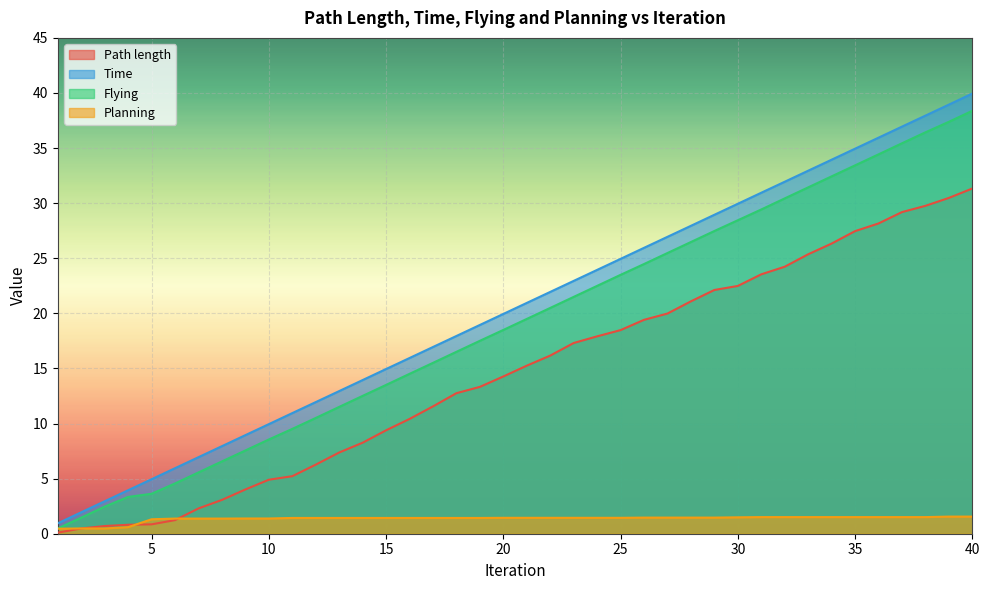

Reading left to right, what are all the values shown in this chart?

Path length: 0.1	0.5	0.7	0.8	0.9	1.2	2.3	3.1	4.0	4.9	5.2	6.3	7.4	8.3	9.4	10.4	11.6	12.8	13.3	14.3	15.3	16.2	17.3	17.9	18.5	19.4	20.0	21.1	22.1	22.5	23.5	24.2	25.4	26.3	27.5	28.2	29.2	29.8	30.5	31.3
Time: 0.9	1.9	2.9	3.9	4.9	5.9	6.9	7.9	8.9	9.9	10.9	11.9	12.9	13.9	14.9	15.9	16.9	17.9	18.9	19.9	20.9	21.9	22.9	23.9	24.9	25.9	26.9	27.9	28.9	29.9	30.9	31.9	32.9	33.9	34.9	35.9	36.9	37.9	38.9	40.0
Flying: 0.5	1.5	2.5	3.3	3.6	4.6	5.6	6.6	7.6	8.6	9.5	10.5	11.5	12.5	13.5	14.5	15.5	16.5	17.5	18.5	19.5	20.5	21.5	22.5	23.5	24.5	25.5	26.5	27.5	28.4	29.4	30.4	31.4	32.4	33.4	34.4	35.4	36.4	37.4	38.4
Planning: 0.5	0.5	0.5	0.6	1.3	1.4	1.4	1.4	1.4	1.4	1.4	1.4	1.4	1.4	1.4	1.4	1.4	1.4	1.4	1.4	1.4	1.4	1.4	1.4	1.4	1.5	1.5	1.5	1.5	1.5	1.5	1.5	1.5	1.5	1.5	1.5	1.5	1.5	1.6	1.6